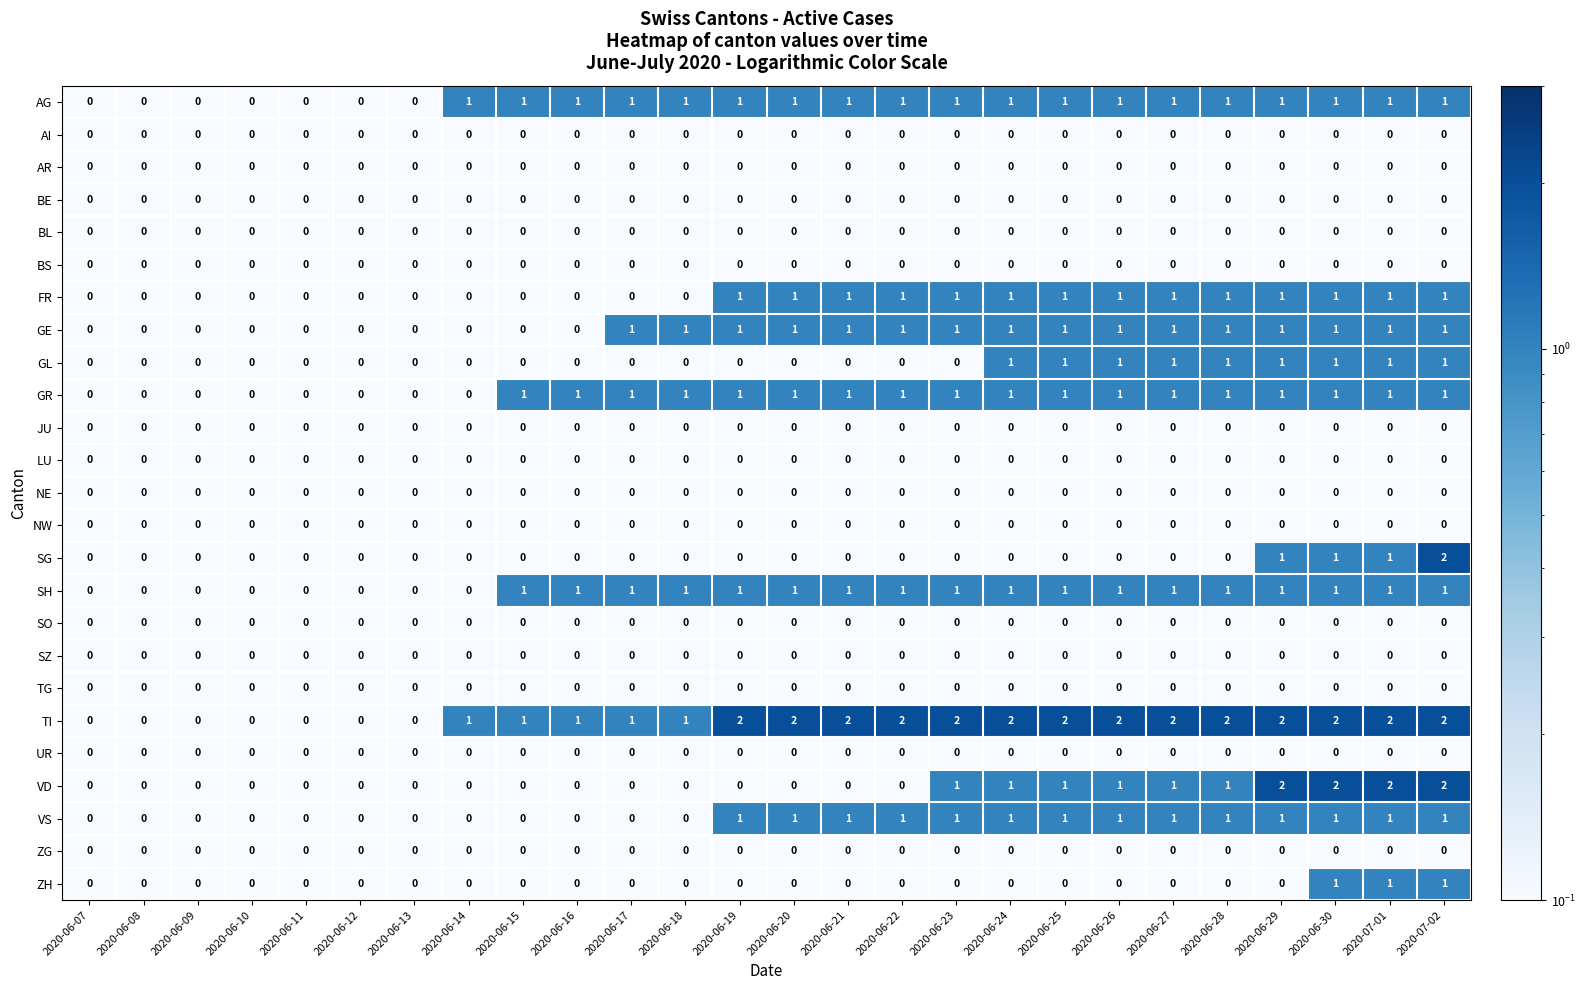

What is the sum of all SG values?

5